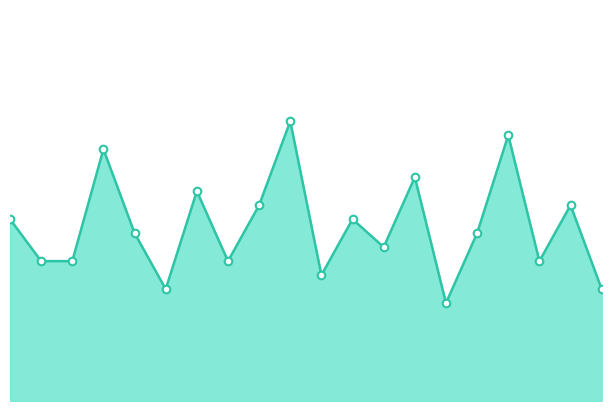

Does the chart have visible grid lines?

No